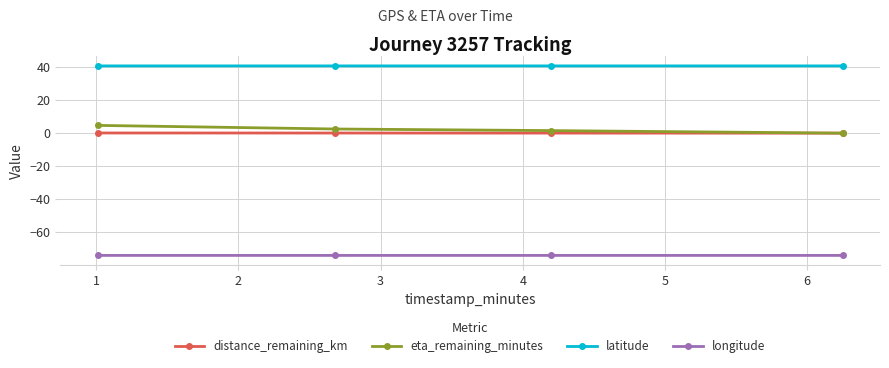

True or false: eta_remaining_minutes has more than 2 interior local peaks.

False